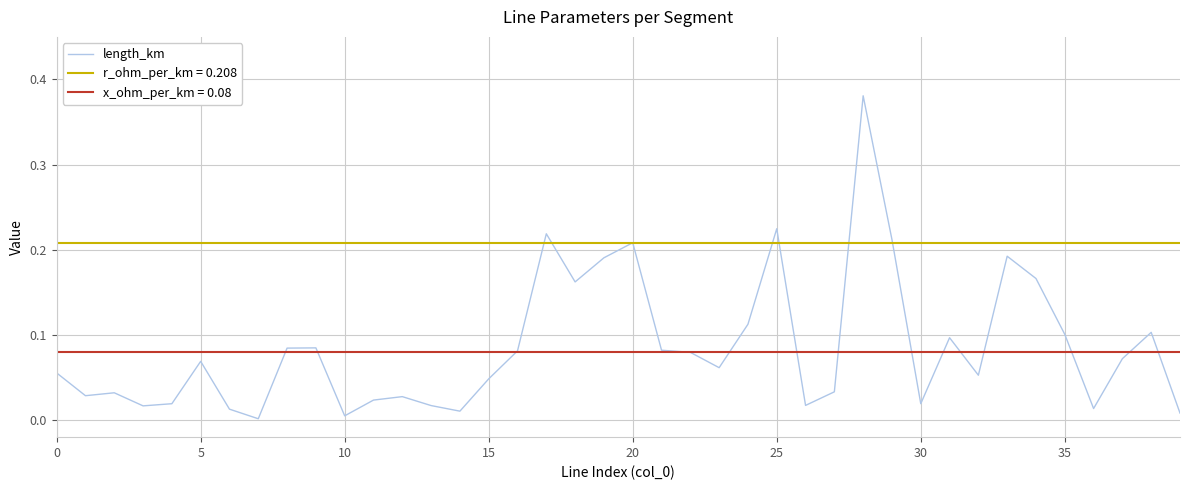

Reading left to right, extract all data points from this chart.

0.1	0.0	0.0	0.0	0.0	0.1	0.0	0.0	0.1	0.1	0.0	0.0	0.0	0.0	0.0	0.0	0.1	0.2	0.2	0.2	0.2	0.1	0.1	0.1	0.1	0.2	0.0	0.0	0.4	0.2	0.0	0.1	0.1	0.2	0.2	0.1	0.0	0.1	0.1	0.0